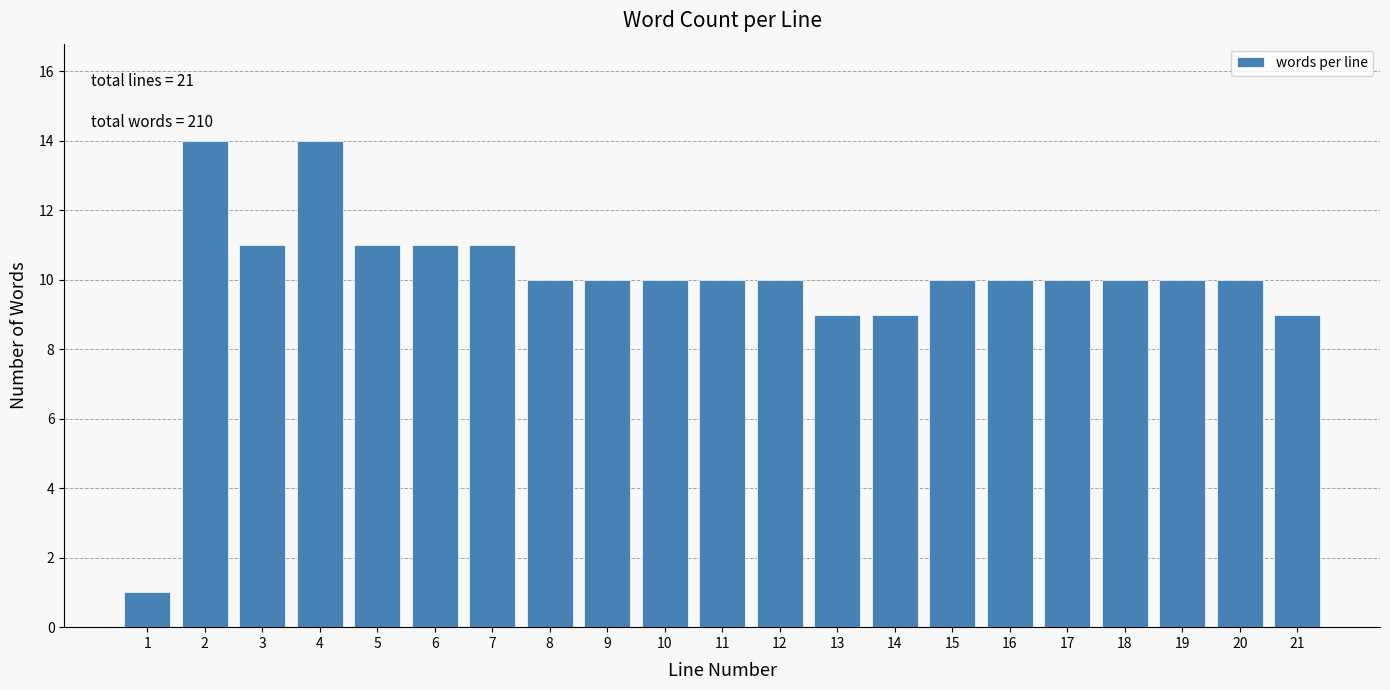

Reading left to right, list all the values displayed in this chart.

1=1	2=14	3=11	4=14	5=11	6=11	7=11	8=10	9=10	10=10	11=10	12=10	13=9	14=9	15=10	16=10	17=10	18=10	19=10	20=10	21=9